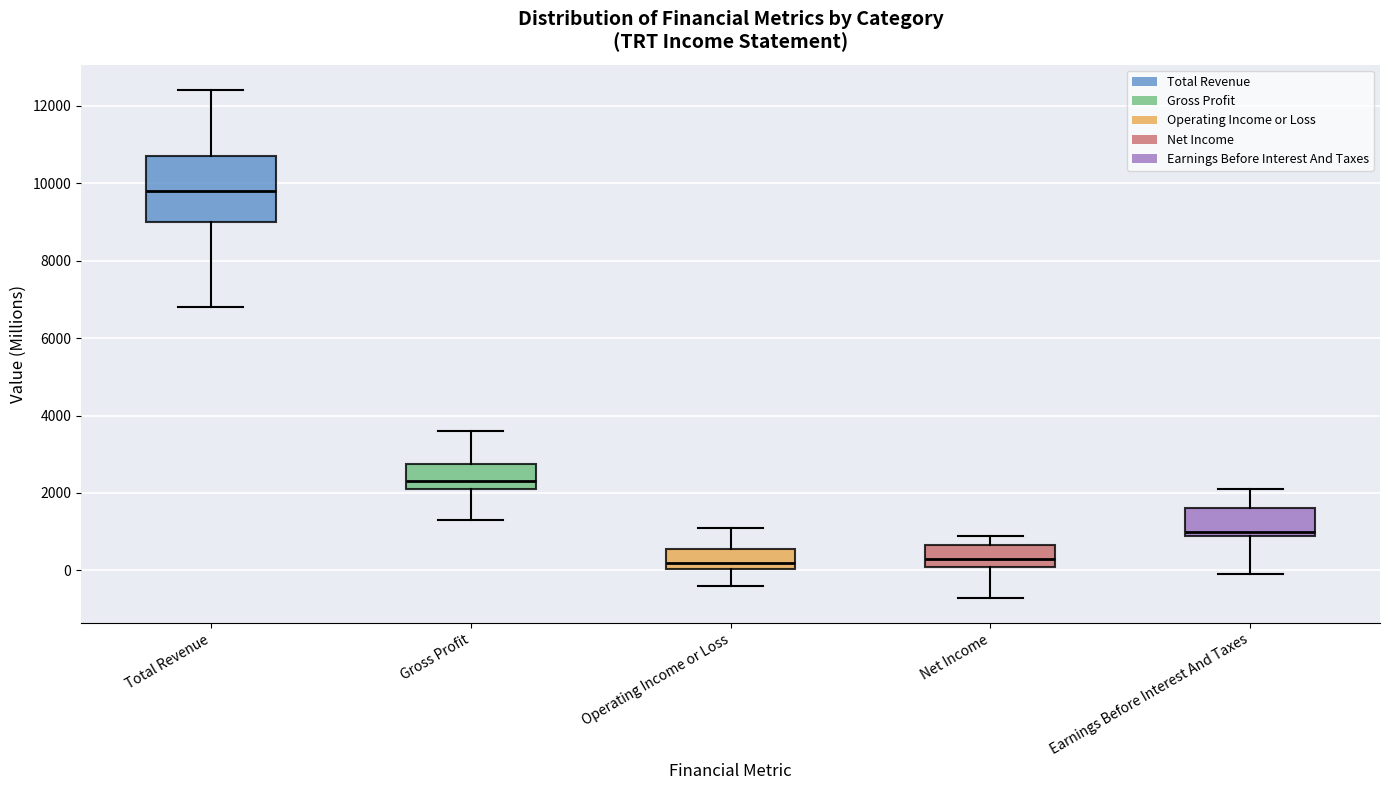

Which box has the highest median line?

Total Revenue